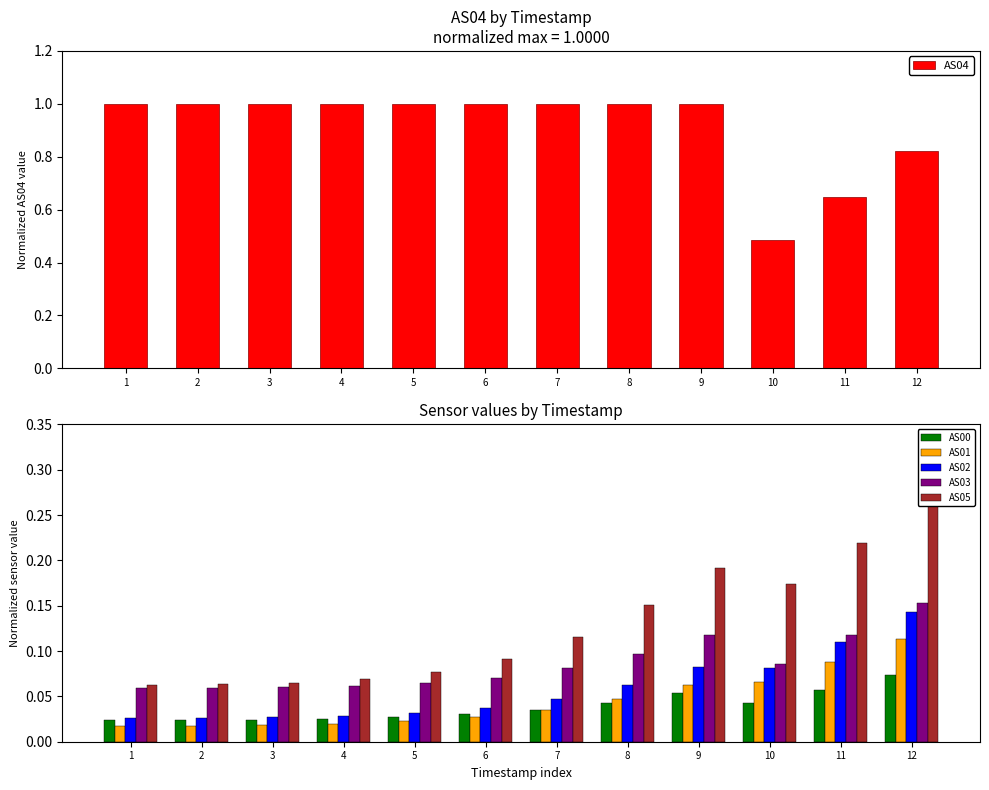

How many data points does each series have?

12